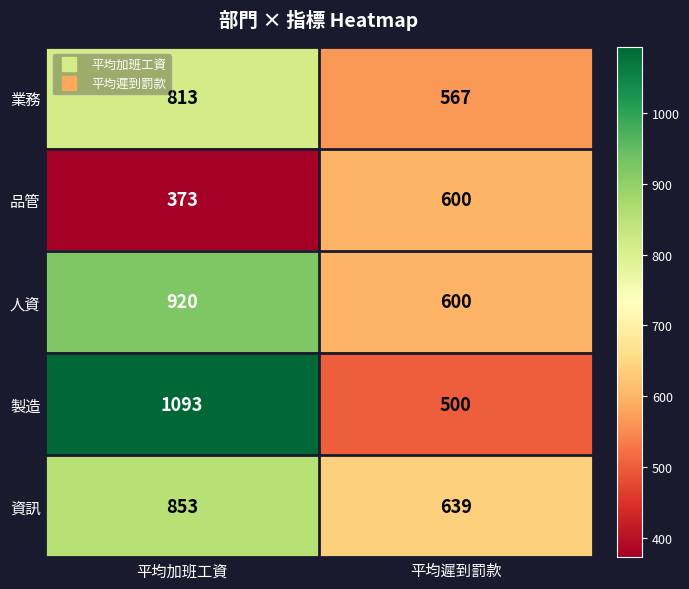

Reading left to right, transcribe all the data shown in this chart.

業務: 813	567
品管: 373	600
人資: 920	600
製造: 1093	500
資訊: 853	639